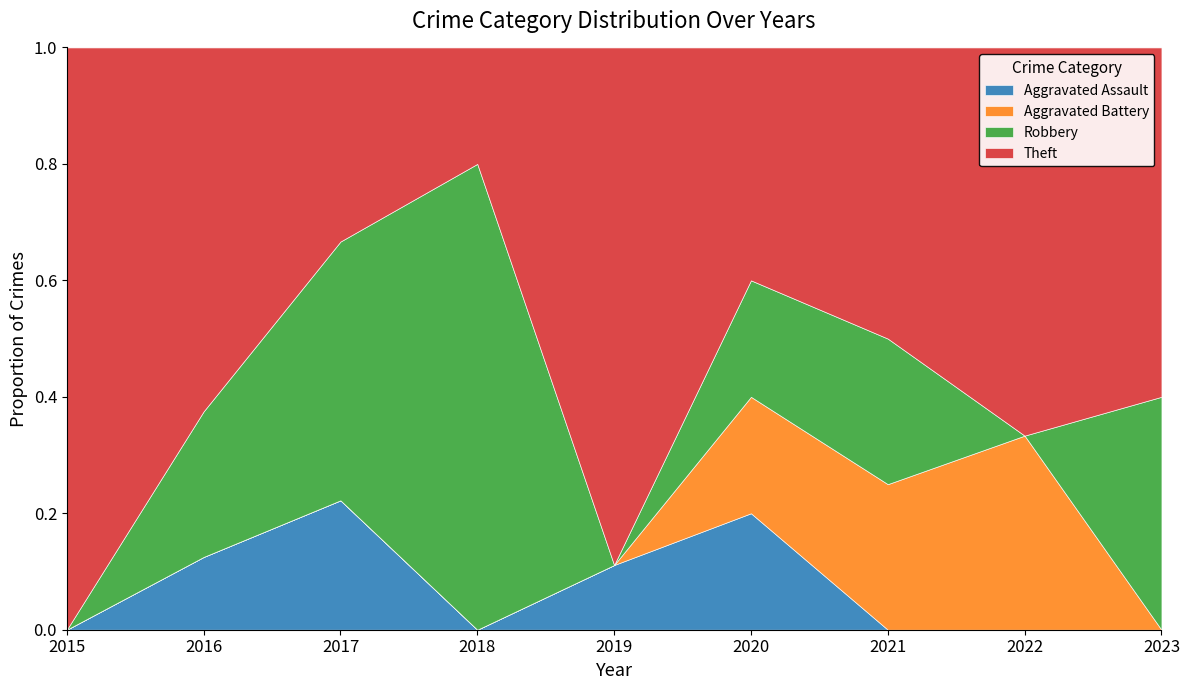

Which category has the highest value in the Aggravated Assault series?

2017